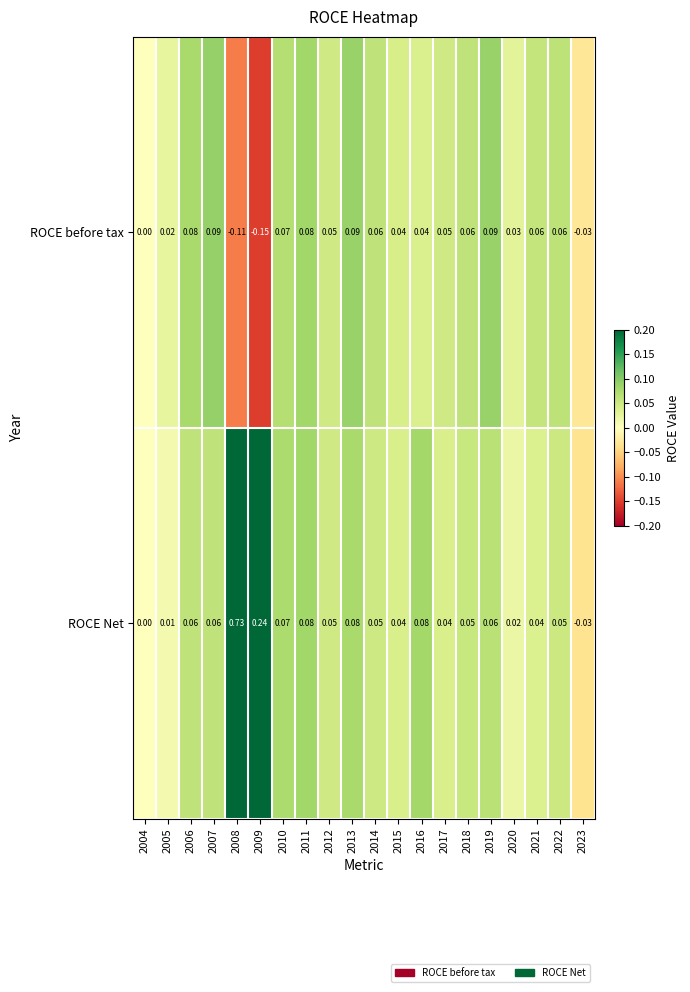

Is the value of ROCE before tax at 2008 greater than the value of ROCE Net at 2012?

No